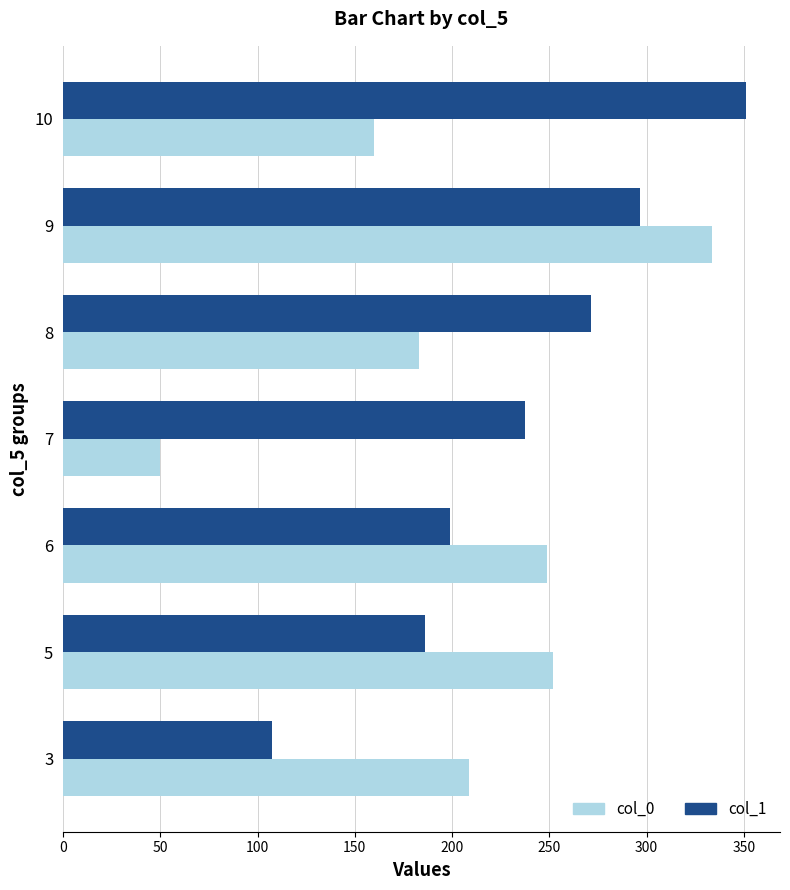

What is the spread (max minus min) of values at 8?

88.7